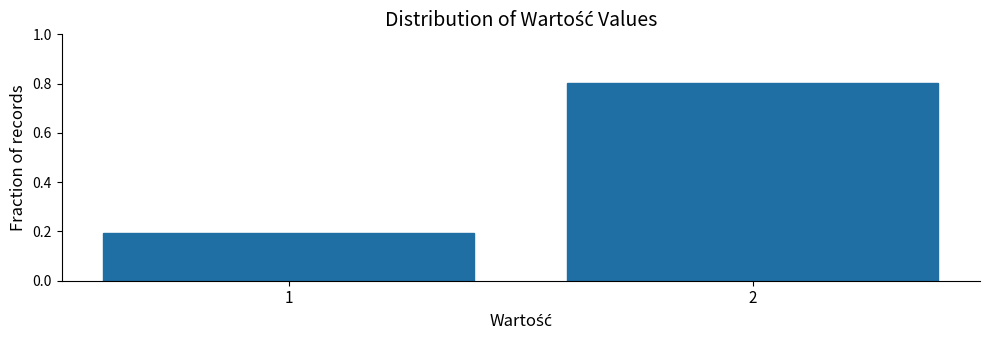

Reading left to right, what are all the values shown in this chart?

0.2	0.8